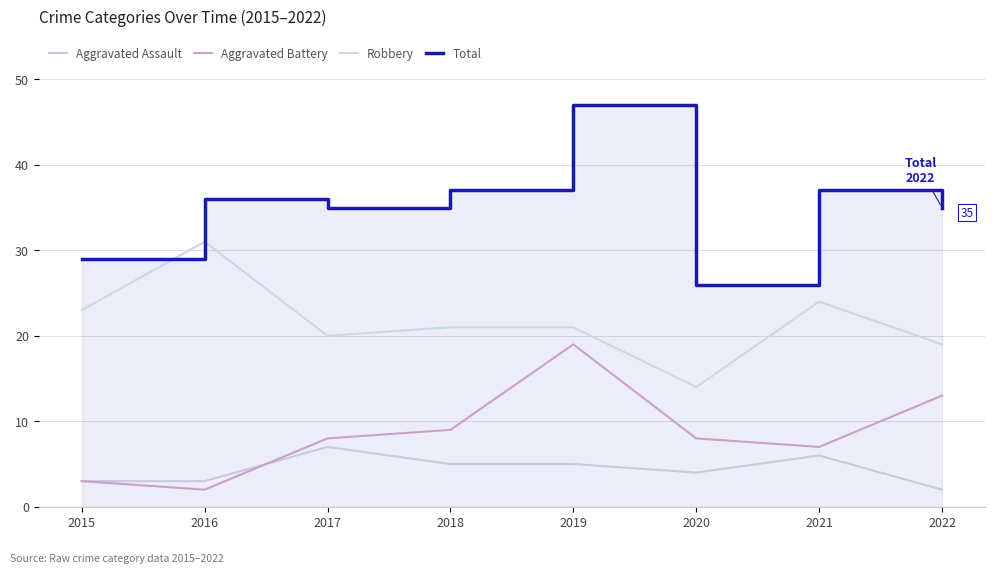

At which category is the sum across all series the highest?

2019